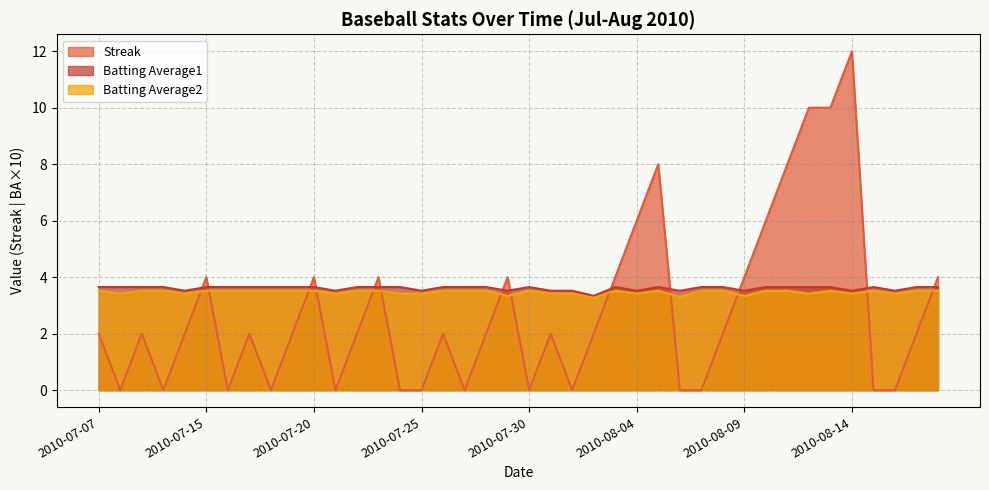

True or false: Batting Average1 and Streak cross at least once.

True